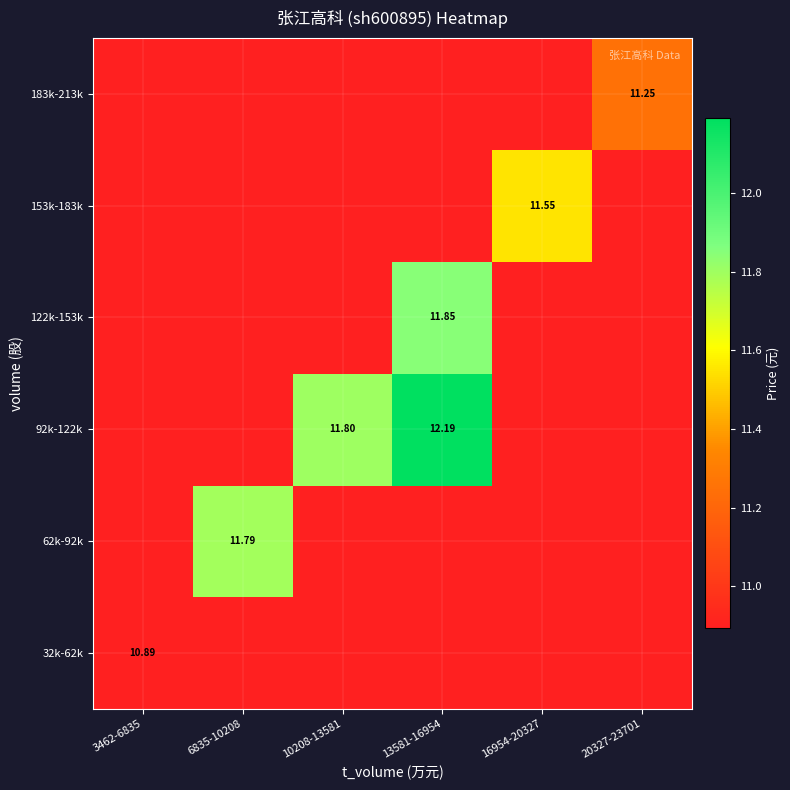

How many series are shown in this chart?

6